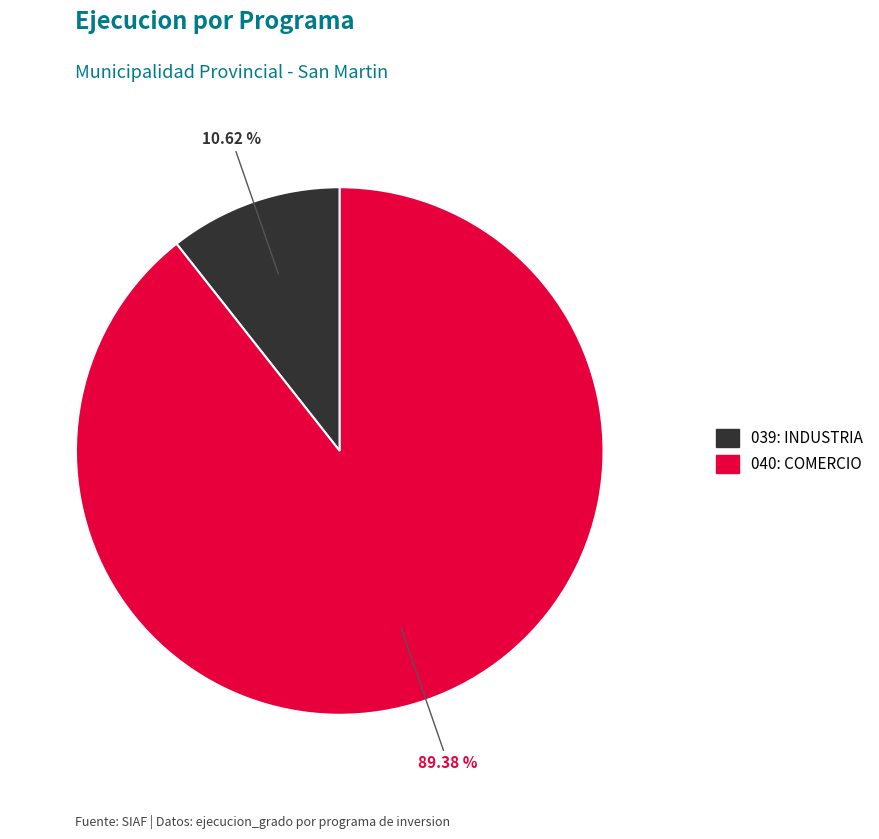

To the nearest percent, what is the average slice percentage?

50%